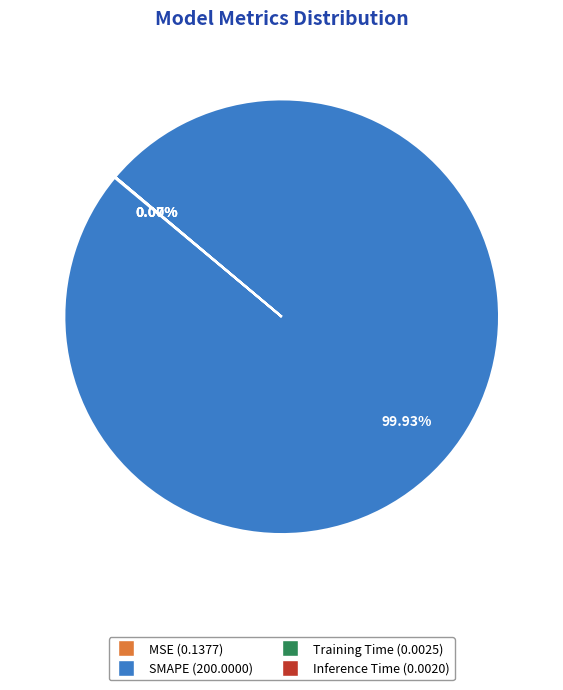

Which category has the biggest portion of the pie?

SMAPE